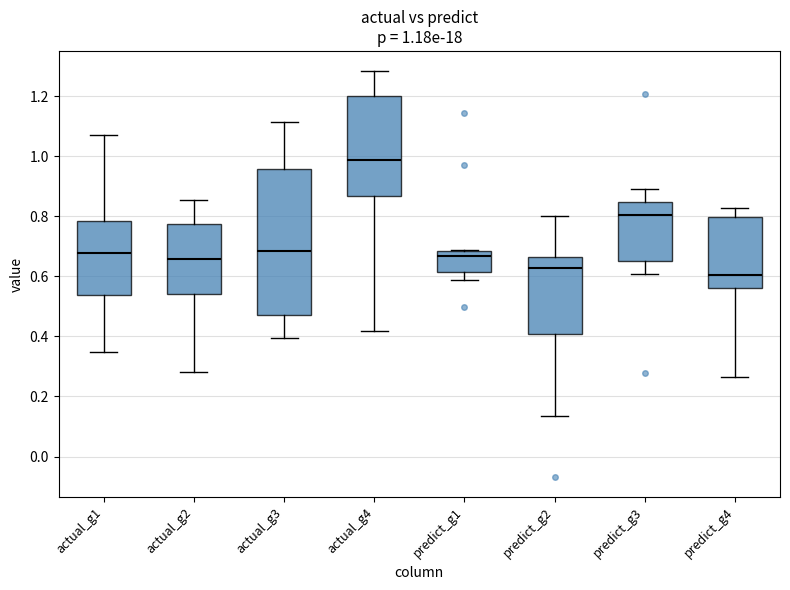

Comparing the boxes themselves (not the whiskers), which one is the tallest?

actual_g3